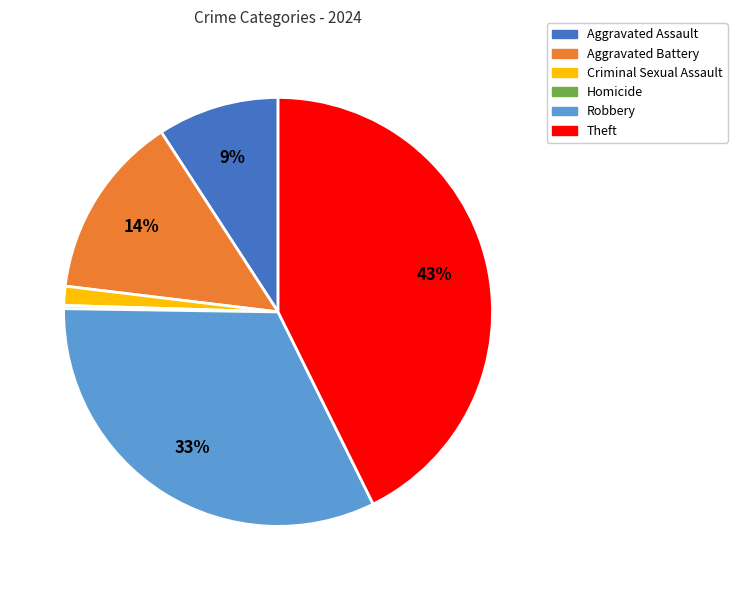

True or false: Aggravated Assault accounts for 9% of the total.

True